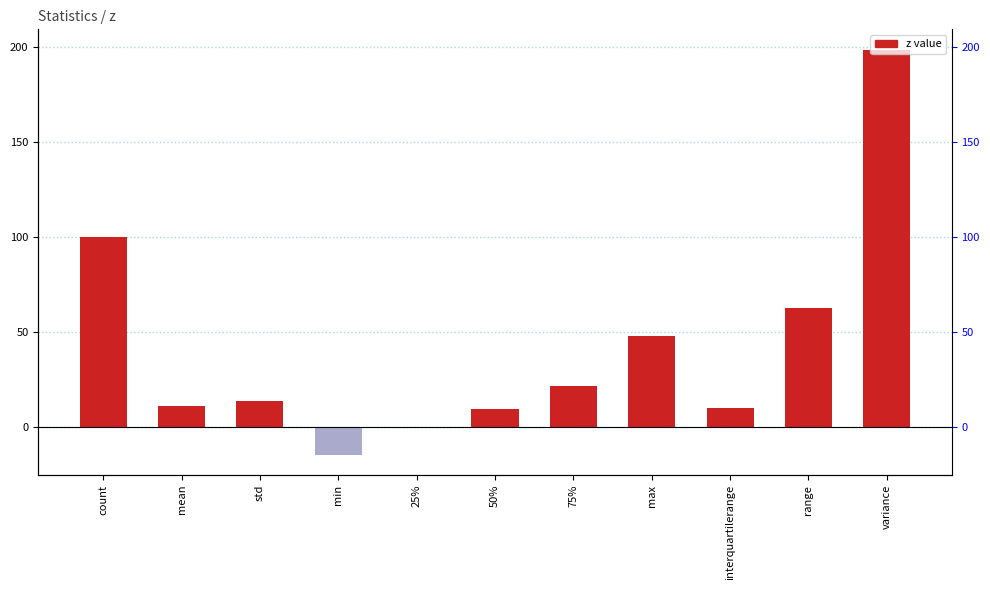

Rank the categories by value from lowest to highest.

min, 25%, 50%, interquartilerange, mean, std, 75%, max, range, count, variance